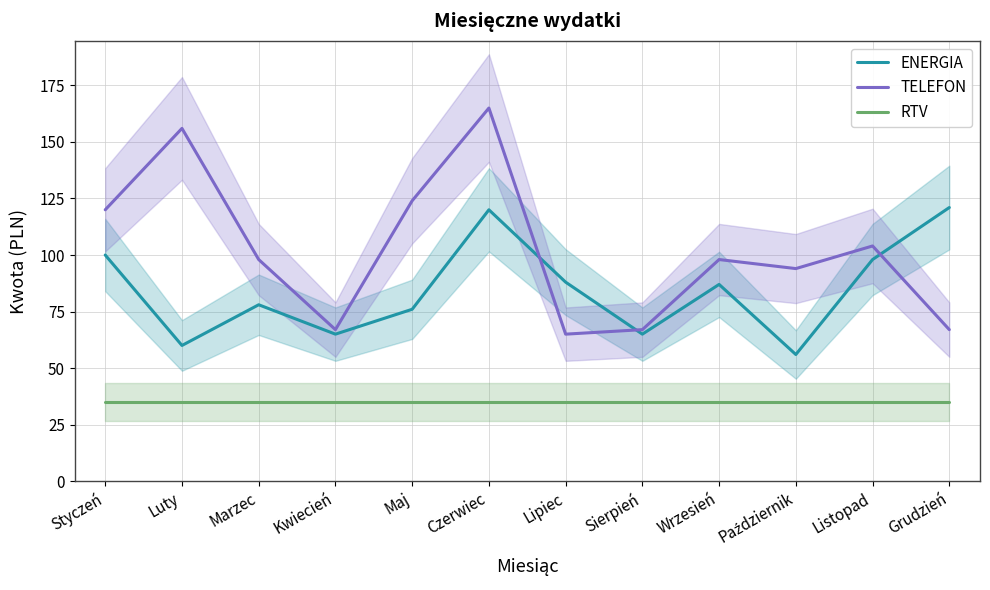

Does the chart display data point markers on the line(s)?

No